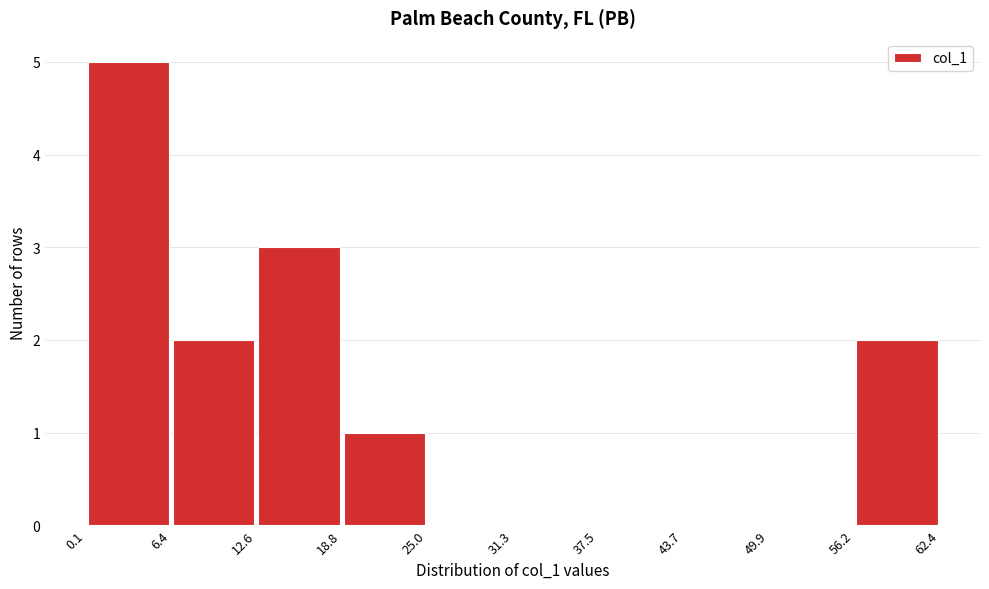

What is the height of the bar covering 56.2 to 62.4 on the x-axis? The values are not printed on the chart, so give them approximately, as read against the axis.

2